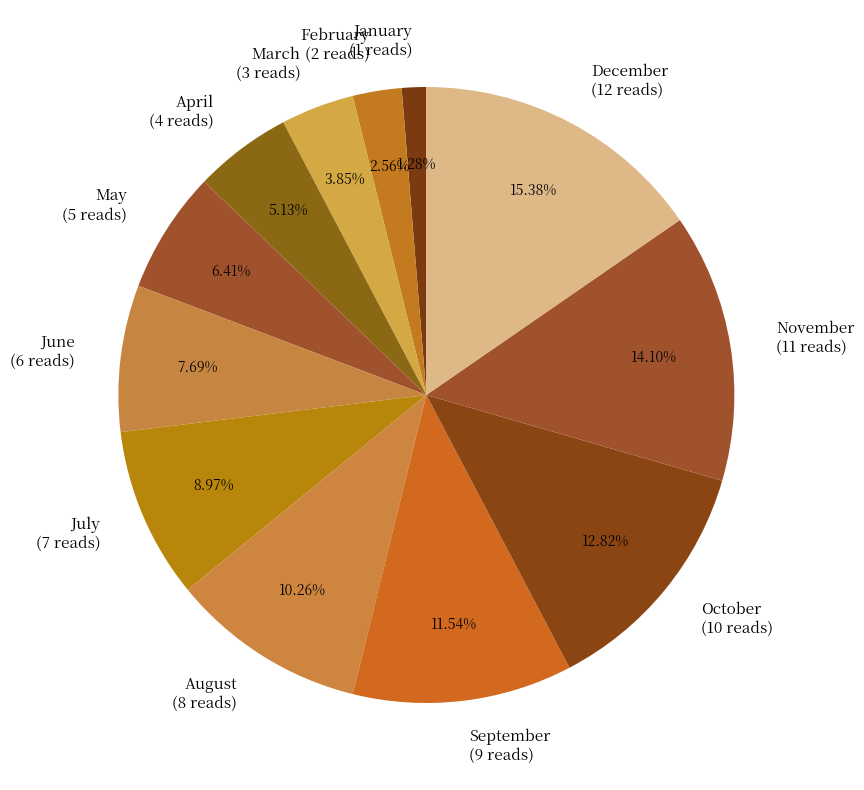

Is the sum of April and November greater than half?

No